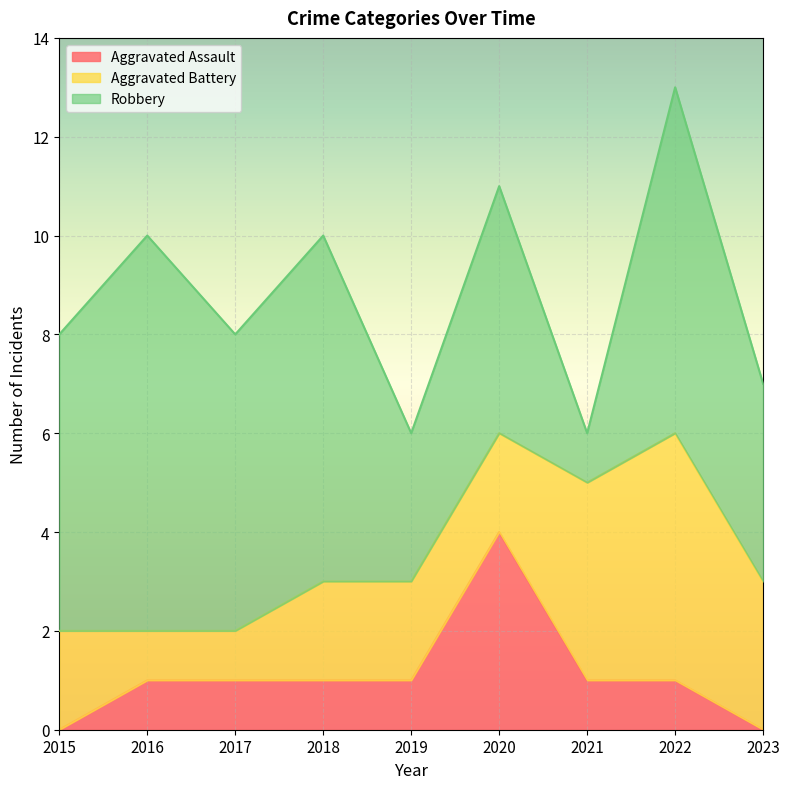

Rank the series by their average value, from lowest to highest.

Aggravated Assault, Aggravated Battery, Robbery